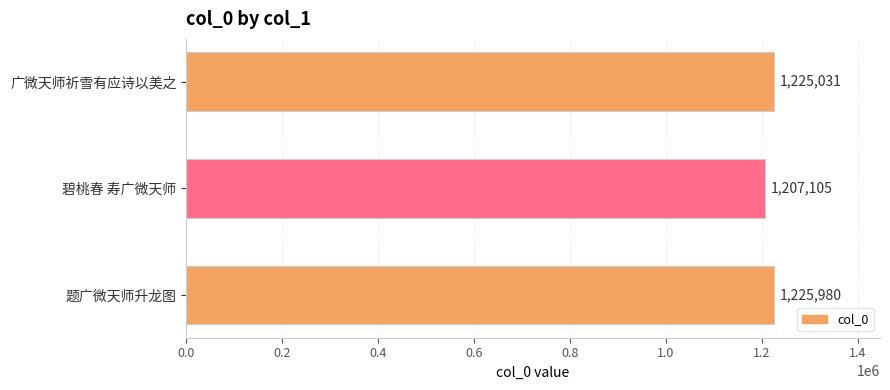

Which has a higher value, 题广微天师升龙图 or 碧桃春 寿广微天师?

题广微天师升龙图